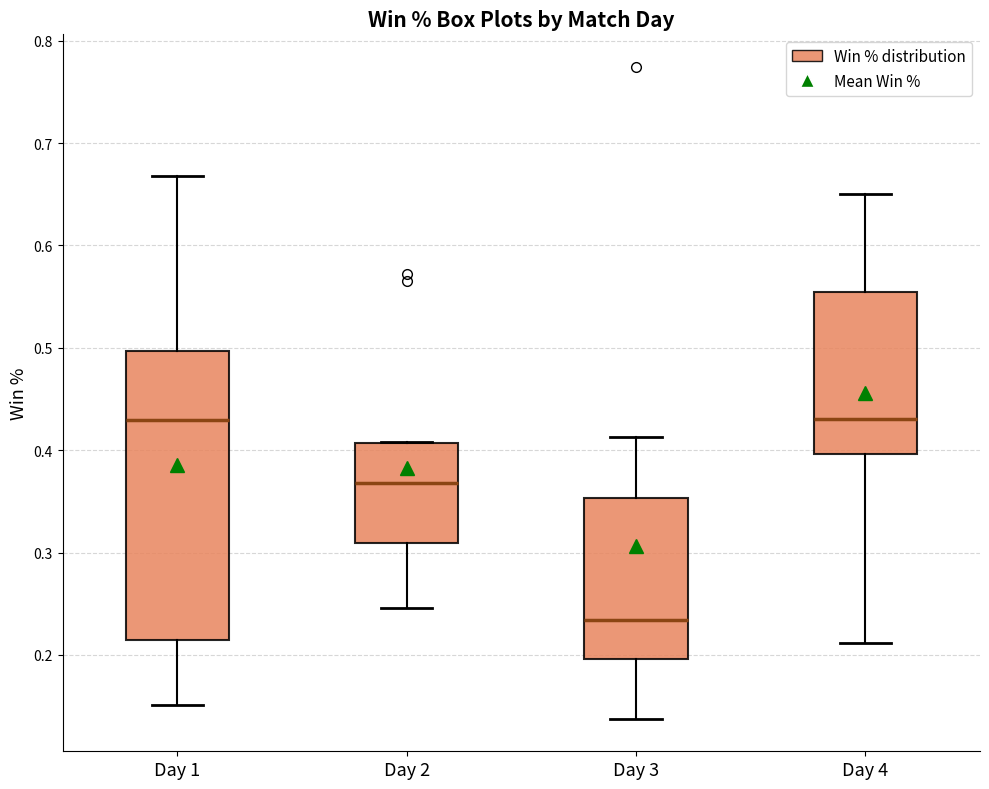

Which box's median line is the lowest?

Day 3